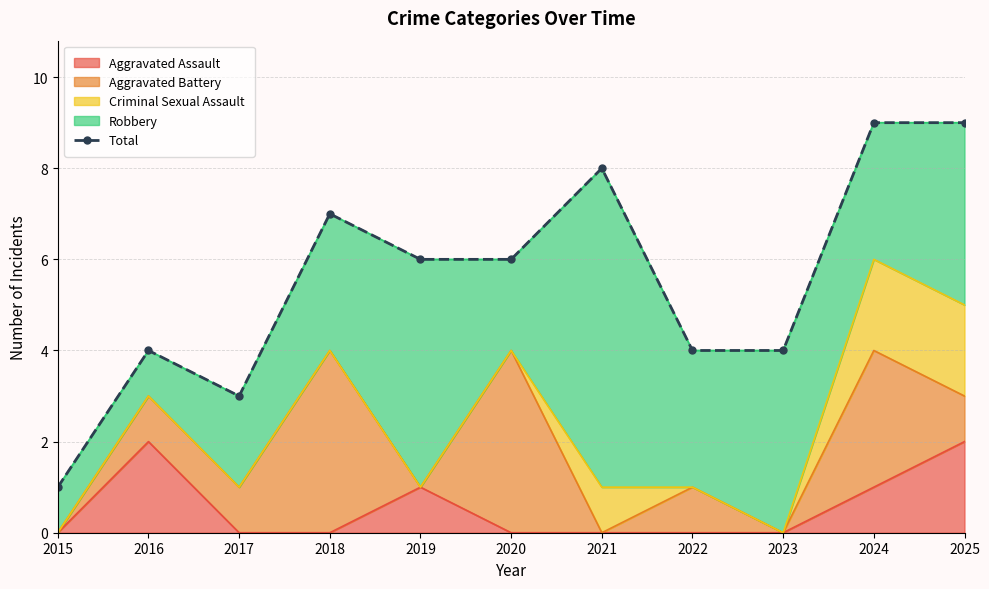

How many values exceed 6?

4